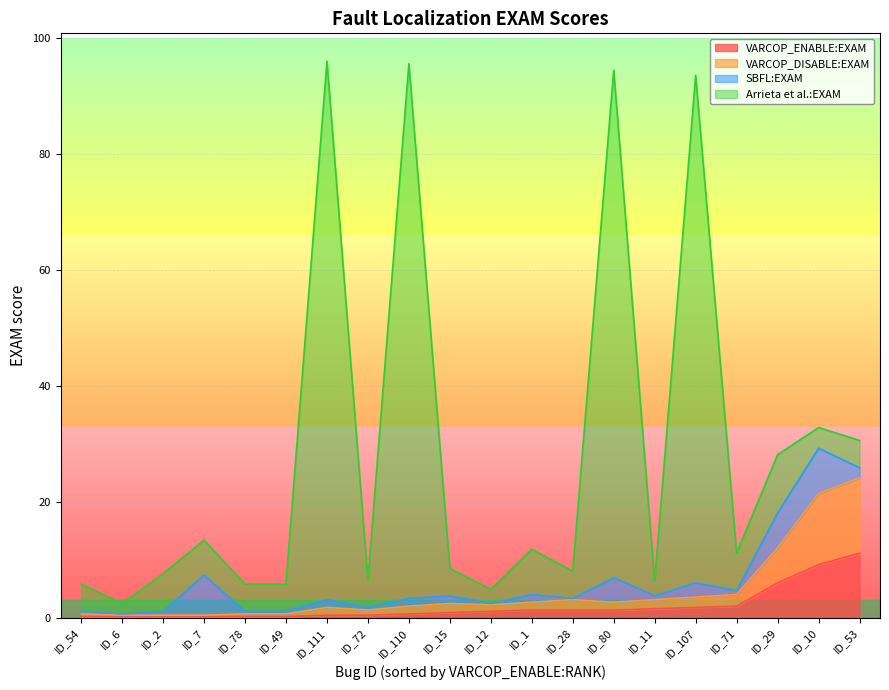

At which category is the sum across all series the highest?

ID_111